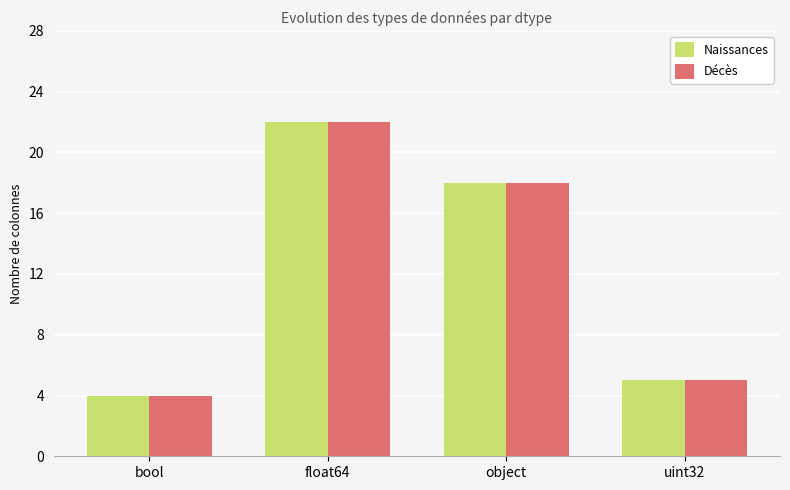

Rank the categories by Décès value from highest to lowest.

float64, object, uint32, bool